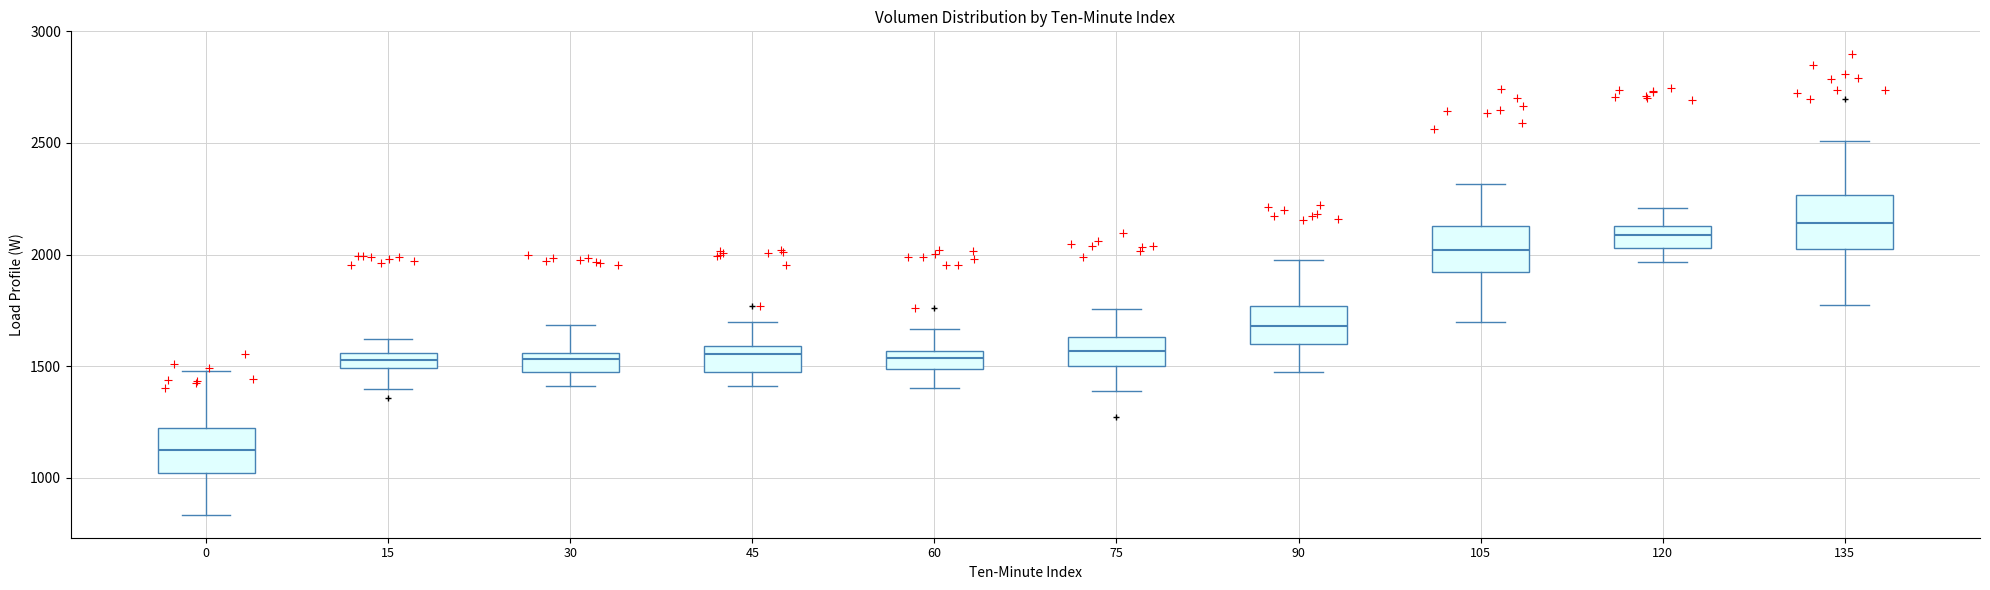

Which box has the lowest median line?

0